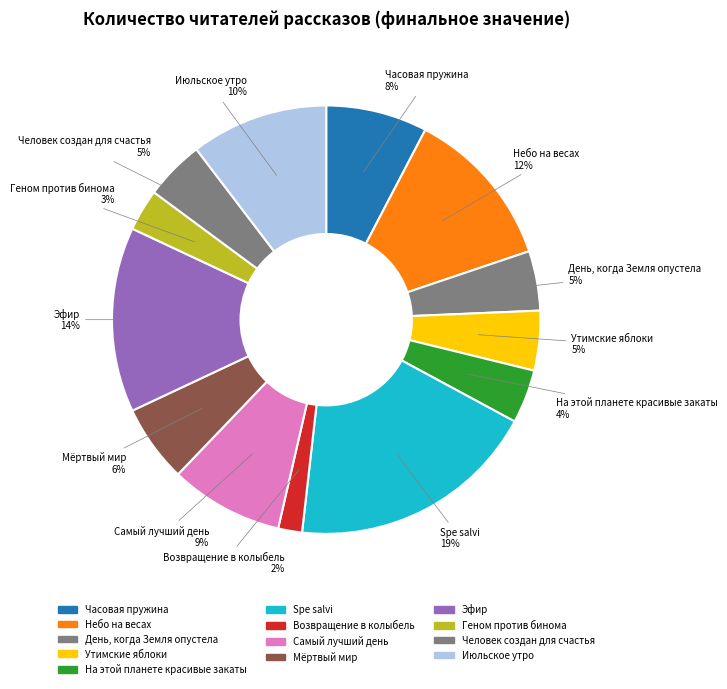

Rank the categories by value from highest to lowest.

Spe salvi, Эфир, Небо на весах, Июльское утро, Самый лучший день, Часовая пружина, Мёртвый мир, День, когда Земля опустела, Утимские яблоки, Человек создан для счастья, На этой планете красивые закаты, Геном против бинома, Возвращение в колыбель